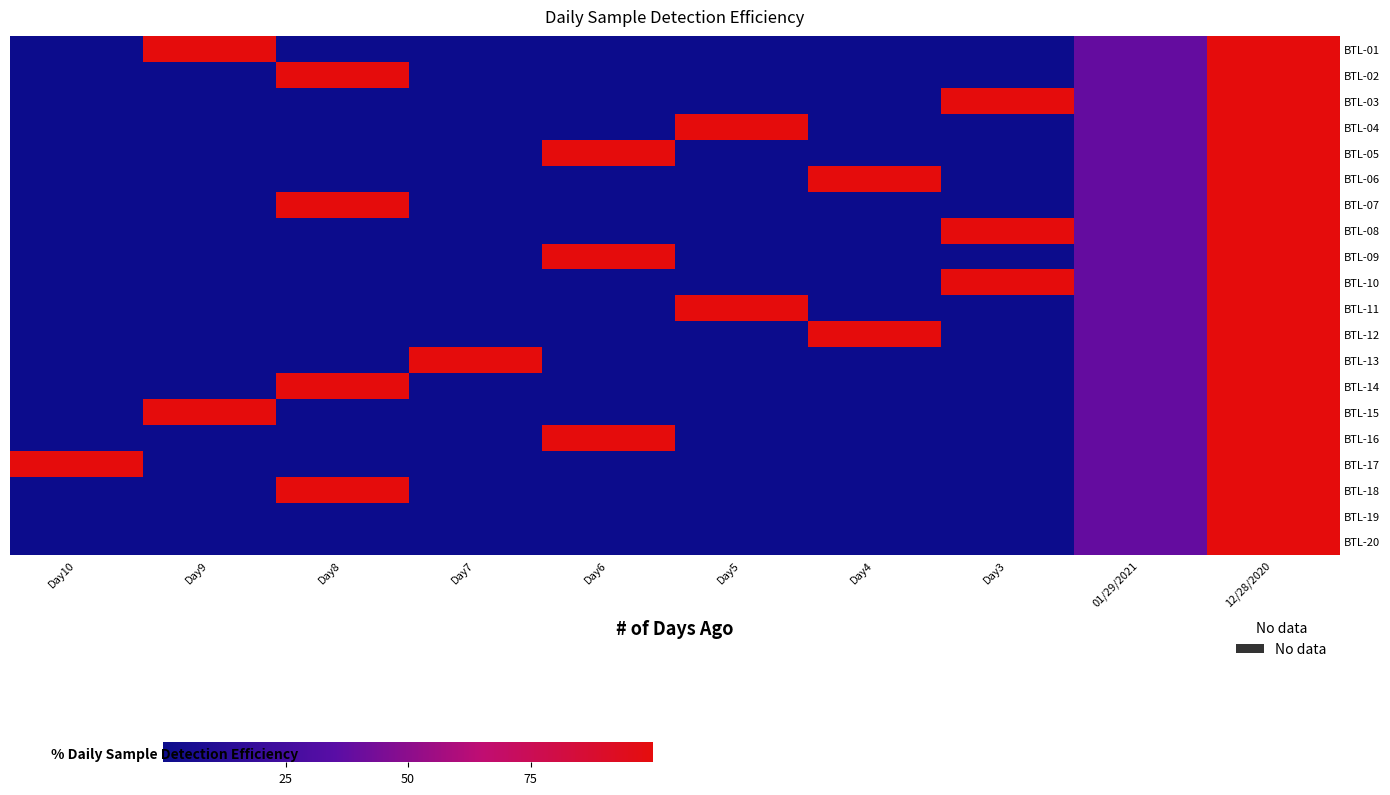

Reading left to right, list all the values displayed in this chart.

BTL-01: Day10=0.0	Day9=100.0	Day8=0.0	Day7=0.0	Day6=0.0	Day5=0.0	Day4=0.0	Day3=0.0	01/29/2021=38.5	12/28/2020=100.0
BTL-02: Day10=0.0	Day9=0.0	Day8=100.0	Day7=0.0	Day6=0.0	Day5=0.0	Day4=0.0	Day3=0.0	01/29/2021=38.5	12/28/2020=100.0
BTL-03: Day10=0.0	Day9=0.0	Day8=0.0	Day7=0.0	Day6=0.0	Day5=0.0	Day4=0.0	Day3=100.0	01/29/2021=38.5	12/28/2020=100.0
BTL-04: Day10=0.0	Day9=0.0	Day8=0.0	Day7=0.0	Day6=0.0	Day5=100.0	Day4=0.0	Day3=0.0	01/29/2021=38.5	12/28/2020=100.0
BTL-05: Day10=0.0	Day9=0.0	Day8=0.0	Day7=0.0	Day6=100.0	Day5=0.0	Day4=0.0	Day3=0.0	01/29/2021=38.5	12/28/2020=100.0
BTL-06: Day10=0.0	Day9=0.0	Day8=0.0	Day7=0.0	Day6=0.0	Day5=0.0	Day4=100.0	Day3=0.0	01/29/2021=38.5	12/28/2020=100.0
BTL-07: Day10=0.0	Day9=0.0	Day8=100.0	Day7=0.0	Day6=0.0	Day5=0.0	Day4=0.0	Day3=0.0	01/29/2021=38.5	12/28/2020=100.0
BTL-08: Day10=0.0	Day9=0.0	Day8=0.0	Day7=0.0	Day6=0.0	Day5=0.0	Day4=0.0	Day3=100.0	01/29/2021=38.5	12/28/2020=100.0
BTL-09: Day10=0.0	Day9=0.0	Day8=0.0	Day7=0.0	Day6=100.0	Day5=0.0	Day4=0.0	Day3=0.0	01/29/2021=38.5	12/28/2020=100.0
BTL-10: Day10=0.0	Day9=0.0	Day8=0.0	Day7=0.0	Day6=0.0	Day5=0.0	Day4=0.0	Day3=100.0	01/29/2021=38.5	12/28/2020=100.0
BTL-11: Day10=0.0	Day9=0.0	Day8=0.0	Day7=0.0	Day6=0.0	Day5=100.0	Day4=0.0	Day3=0.0	01/29/2021=38.5	12/28/2020=100.0
BTL-12: Day10=0.0	Day9=0.0	Day8=0.0	Day7=0.0	Day6=0.0	Day5=0.0	Day4=100.0	Day3=0.0	01/29/2021=38.5	12/28/2020=100.0
BTL-13: Day10=0.0	Day9=0.0	Day8=0.0	Day7=100.0	Day6=0.0	Day5=0.0	Day4=0.0	Day3=0.0	01/29/2021=38.5	12/28/2020=100.0
BTL-14: Day10=0.0	Day9=0.0	Day8=100.0	Day7=0.0	Day6=0.0	Day5=0.0	Day4=0.0	Day3=0.0	01/29/2021=38.5	12/28/2020=100.0
BTL-15: Day10=0.0	Day9=100.0	Day8=0.0	Day7=0.0	Day6=0.0	Day5=0.0	Day4=0.0	Day3=0.0	01/29/2021=38.5	12/28/2020=100.0
BTL-16: Day10=0.0	Day9=0.0	Day8=0.0	Day7=0.0	Day6=100.0	Day5=0.0	Day4=0.0	Day3=0.0	01/29/2021=38.5	12/28/2020=100.0
BTL-17: Day10=100.0	Day9=0.0	Day8=0.0	Day7=0.0	Day6=0.0	Day5=0.0	Day4=0.0	Day3=0.0	01/29/2021=38.5	12/28/2020=100.0
BTL-18: Day10=0.0	Day9=0.0	Day8=100.0	Day7=0.0	Day6=0.0	Day5=0.0	Day4=0.0	Day3=0.0	01/29/2021=38.5	12/28/2020=100.0
BTL-19: Day10=0.0	Day9=0.0	Day8=0.0	Day7=0.0	Day6=0.0	Day5=0.0	Day4=0.0	Day3=0.0	01/29/2021=38.5	12/28/2020=100.0
BTL-20: Day10=0.0	Day9=0.0	Day8=0.0	Day7=0.0	Day6=0.0	Day5=0.0	Day4=0.0	Day3=0.0	01/29/2021=38.5	12/28/2020=100.0